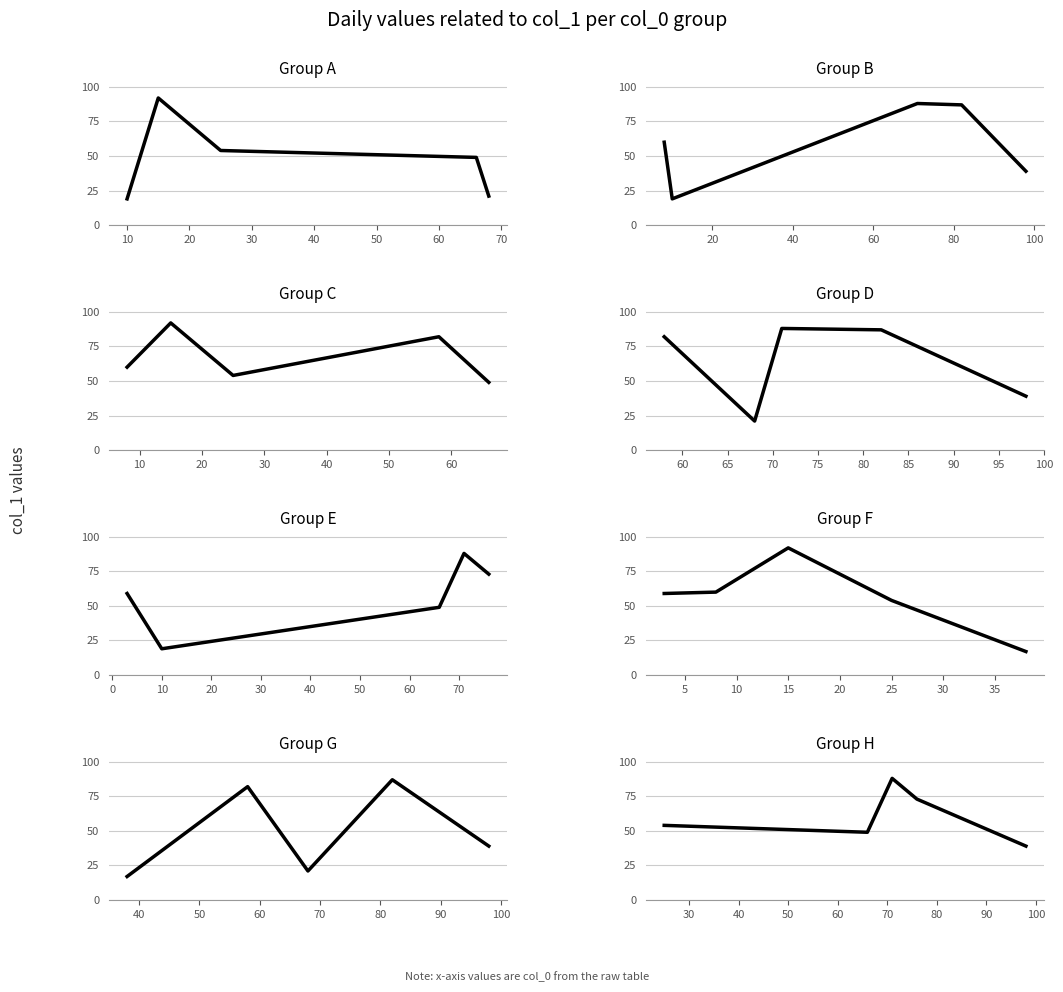

How many interior local valleys (lower than both neighbors) does the data have?

1